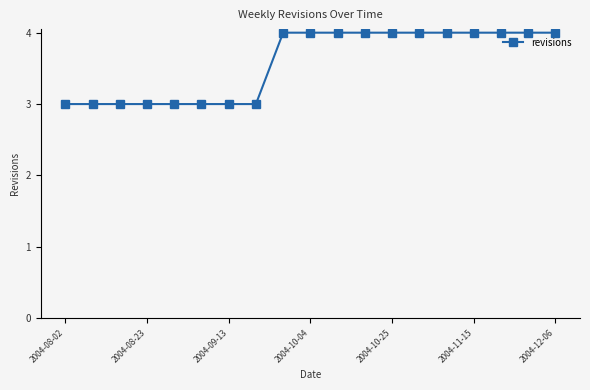

What is the maximum value shown in the chart?

4